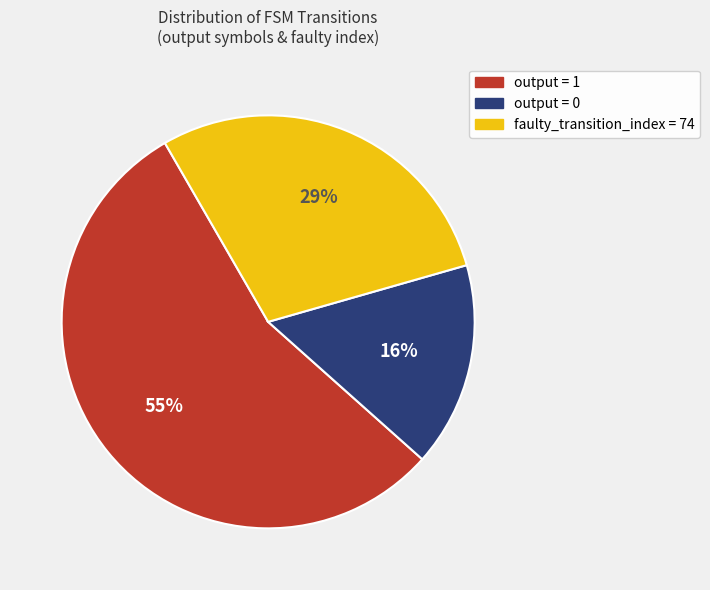

Is there any slice that represents more than half of the pie?

Yes